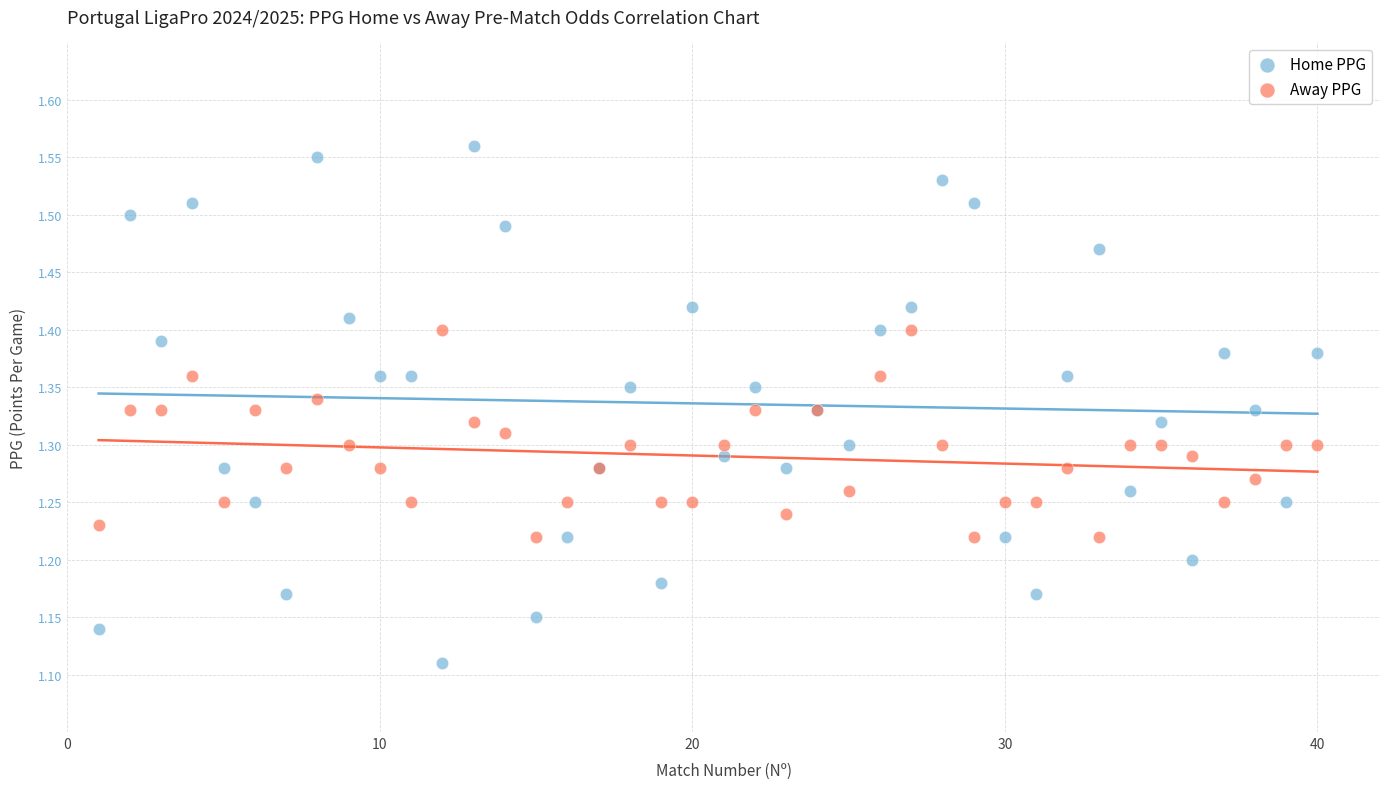

Which series has the widest spread of Y values?

Home PPG